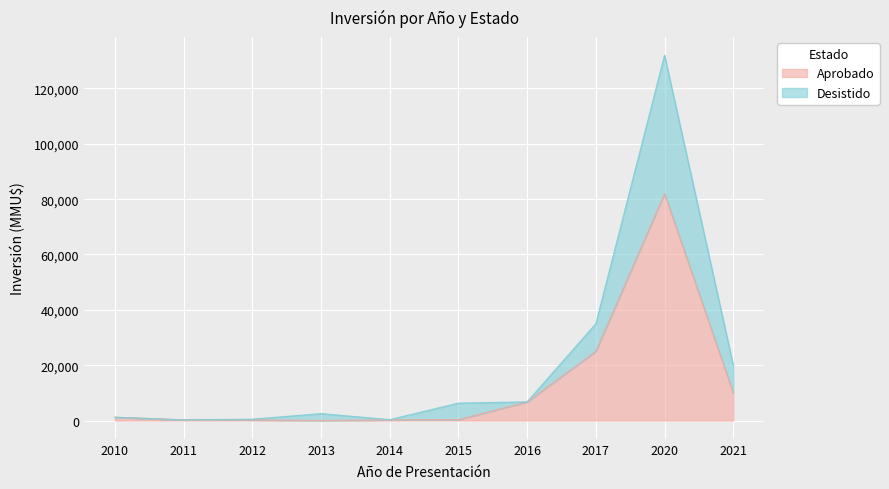

Is it true that Desistido equals 20000 at 2021?

True